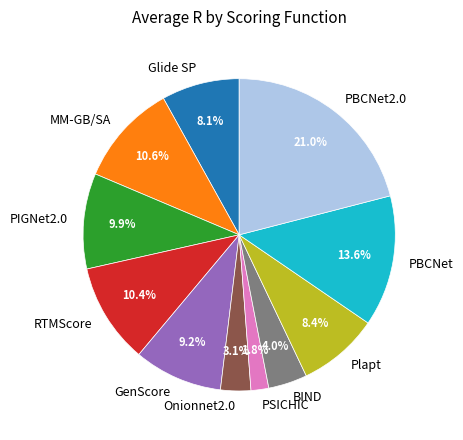

What percentage is the PBCNet slice, to the nearest percent?

14%